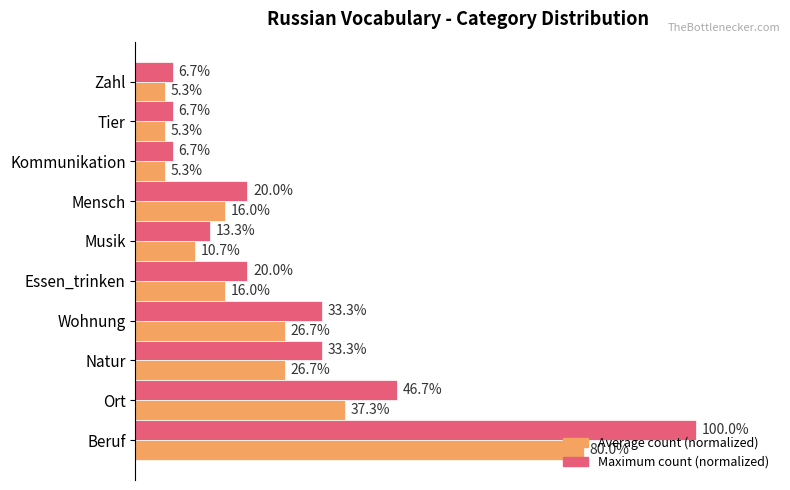

Is the value of Average count (normalized) at Musik greater than the value of Maximum count (normalized) at Kommunikation?

Yes